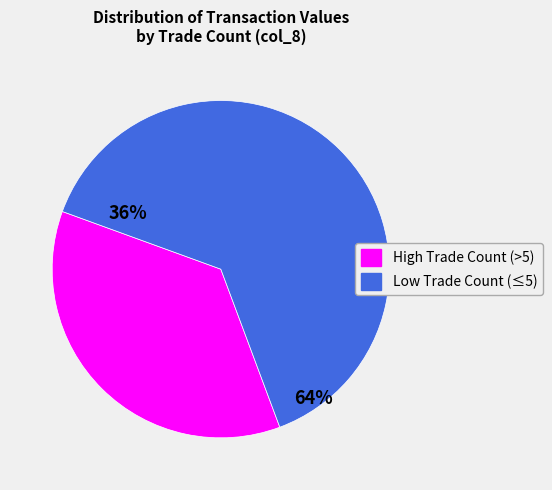

Is there a majority slice in this chart?

Yes